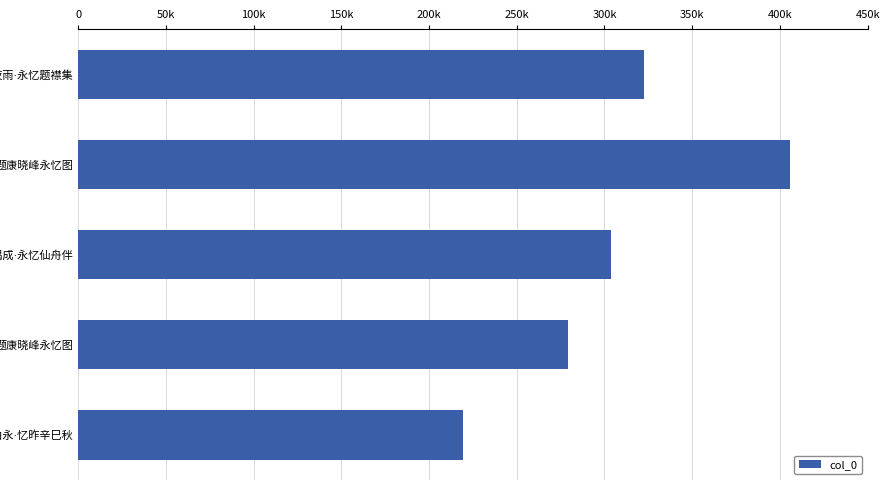

Count the values in the range 278977 to 322676.

3